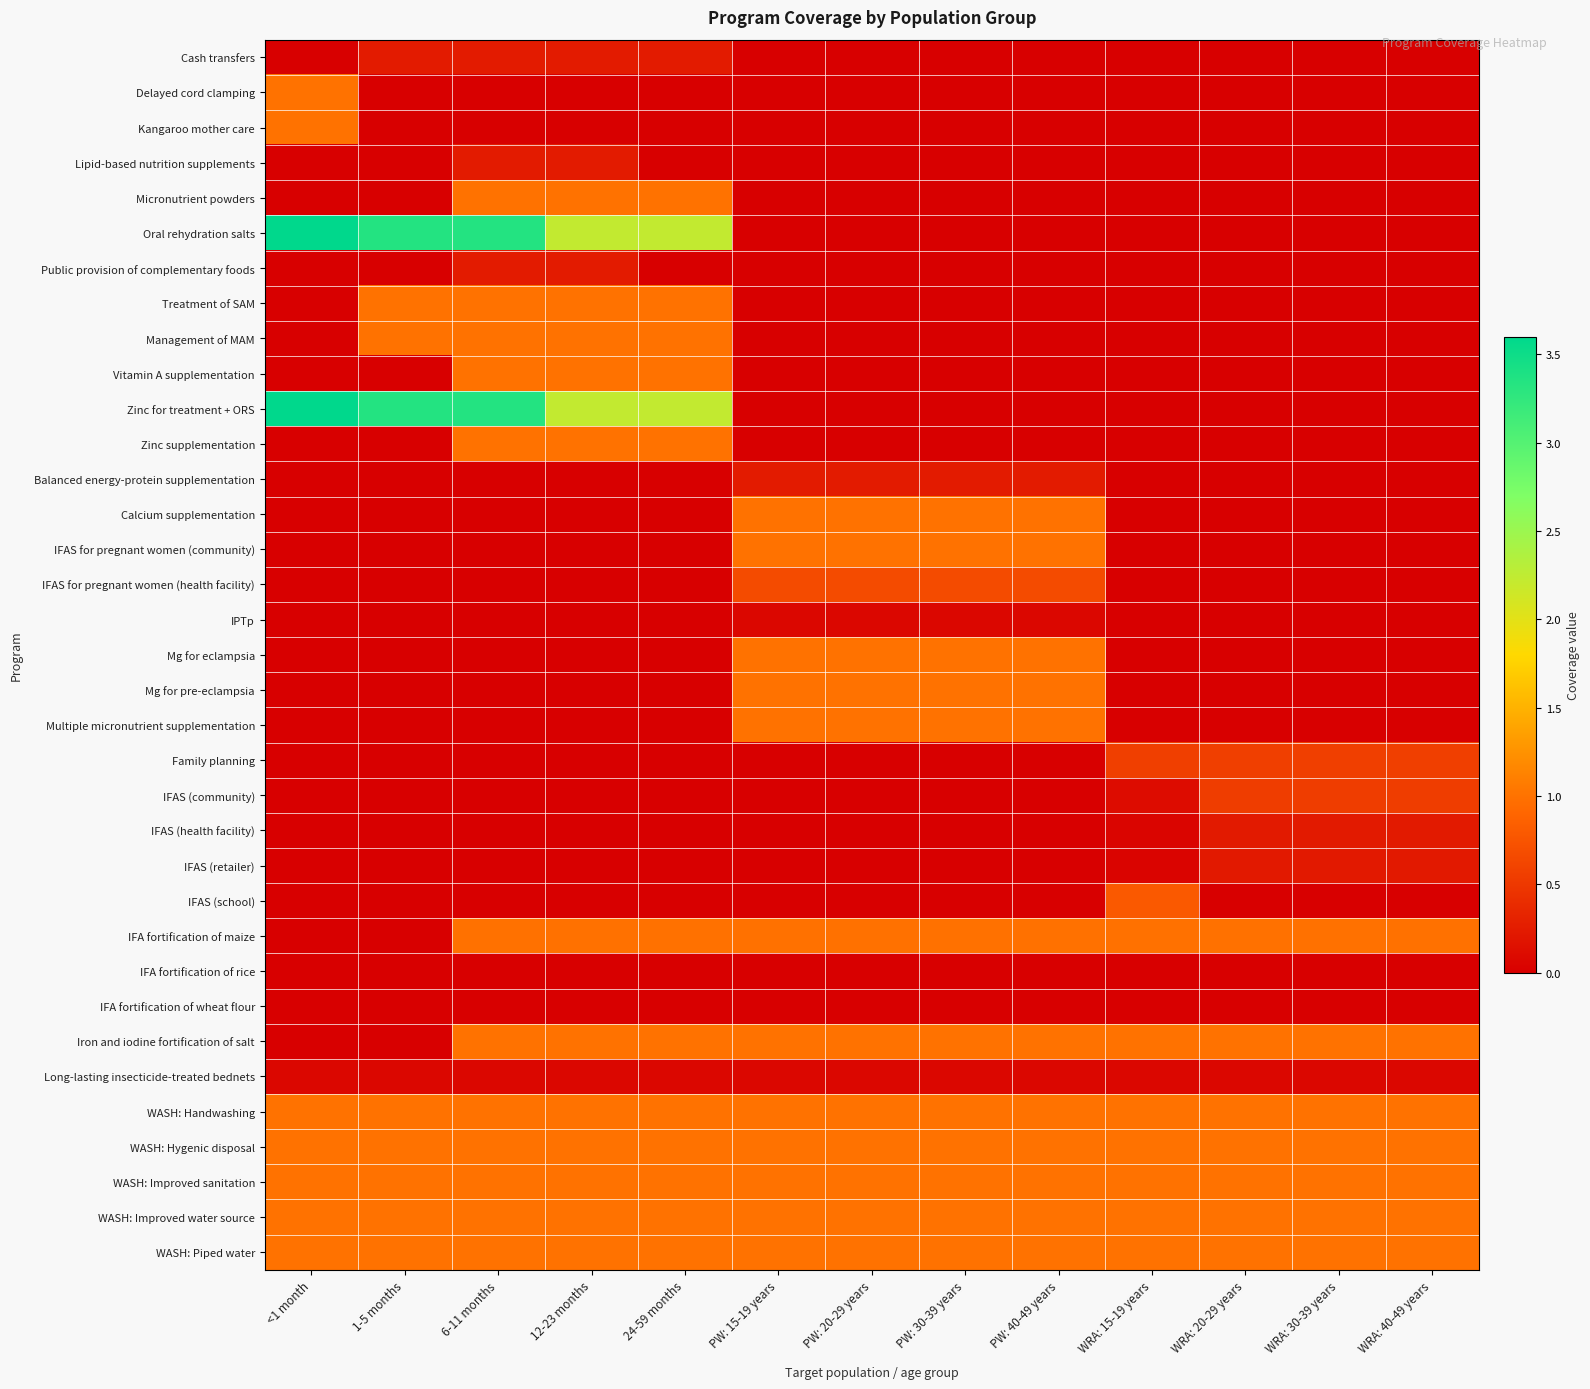

How many categories are shown in the chart?

13